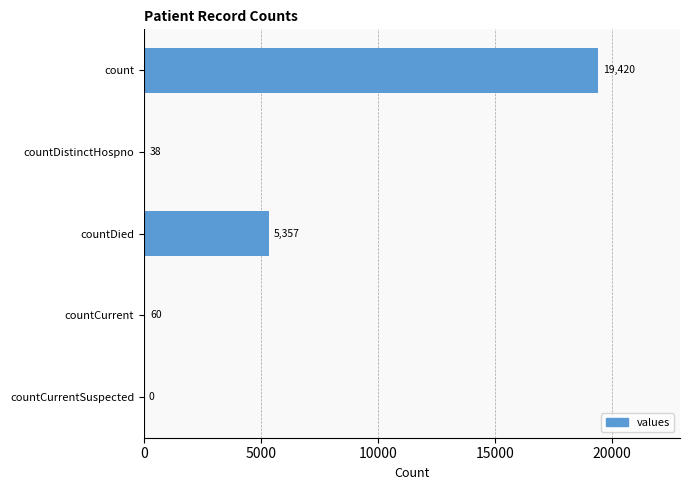

Which label corresponds to the largest value in the chart?

count